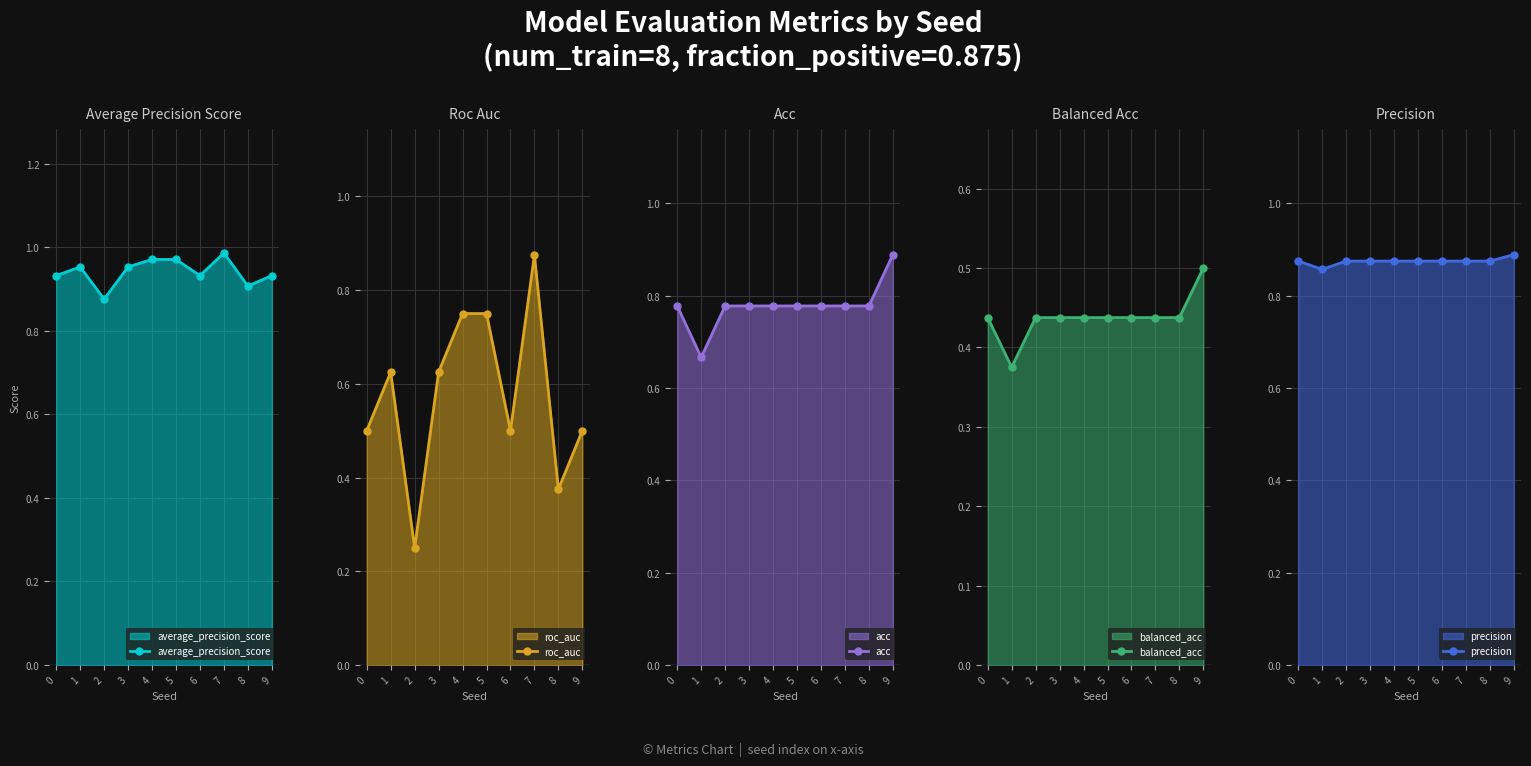

In average_precision_score, how many points are higher than both neighbors (excluding endpoints)?

2